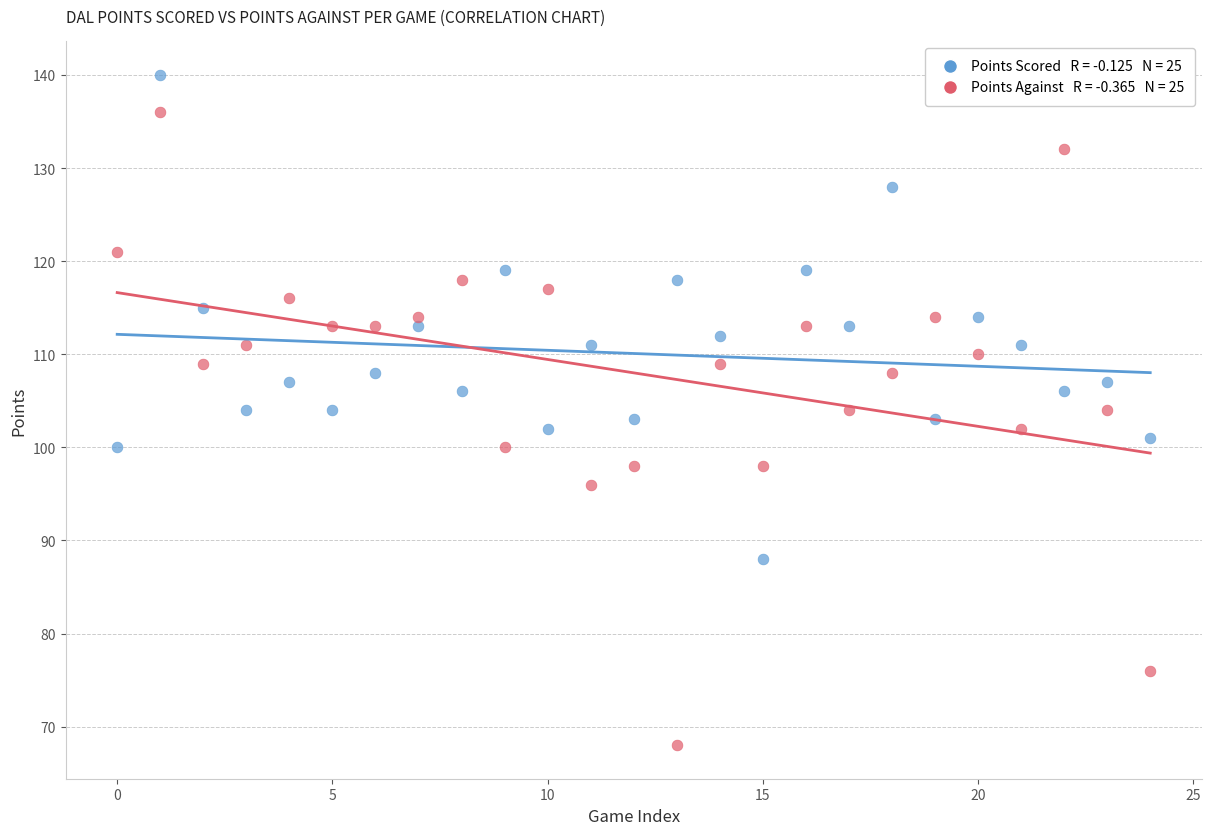

Across all data points, what is the range of Y values (max minus min)?

72